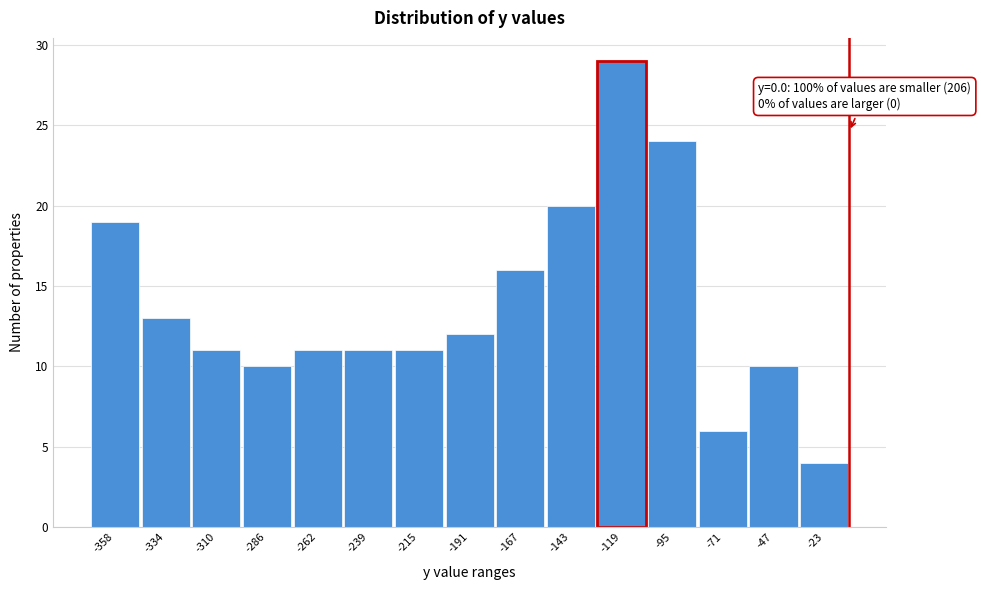

Reading right to left, transcribe all the data shown in this chart.

4	10	6	24	29	20	16	12	11	11	11	10	11	13	19